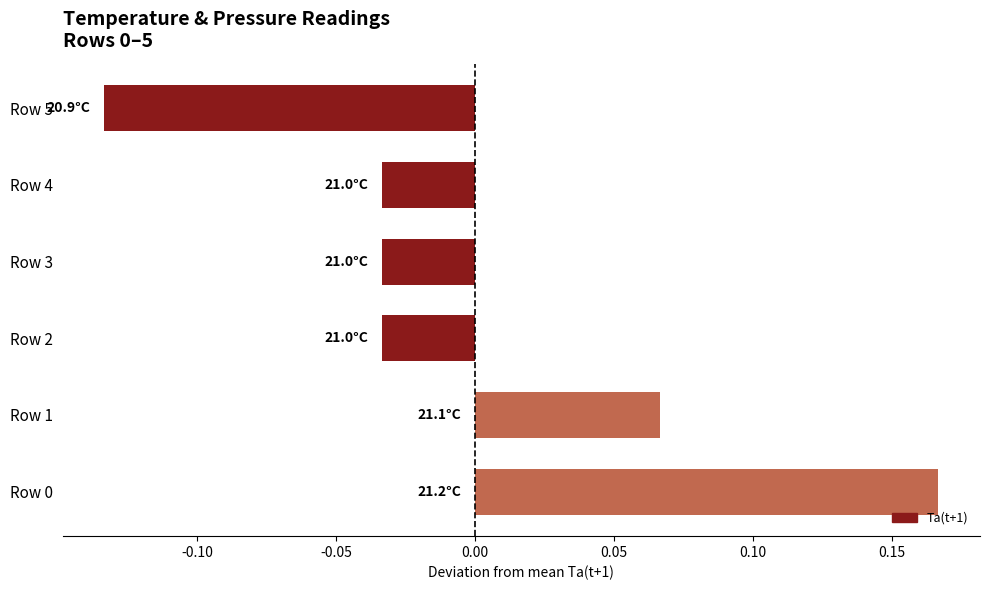

The value at Row 0 is 0.3. True or false?

False